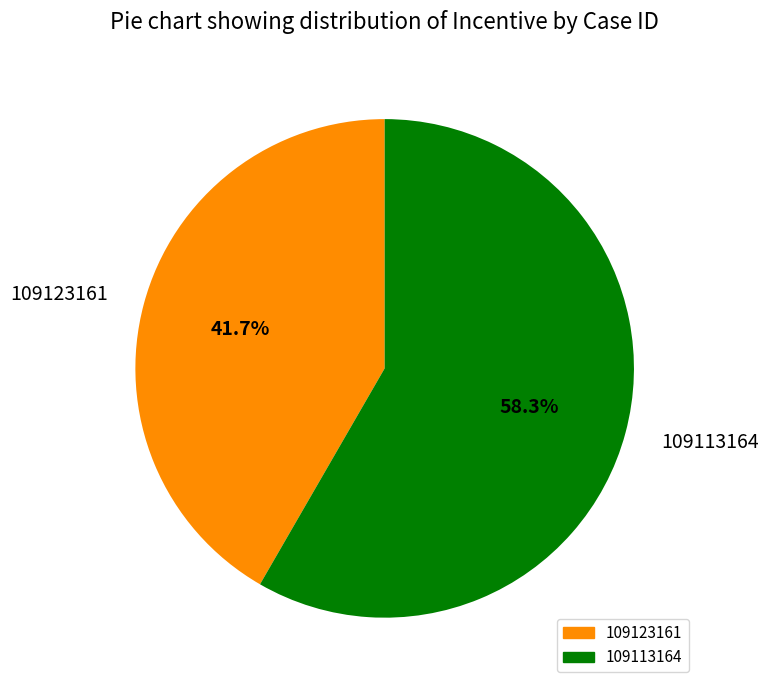

Which category has the biggest portion of the pie?

109113164